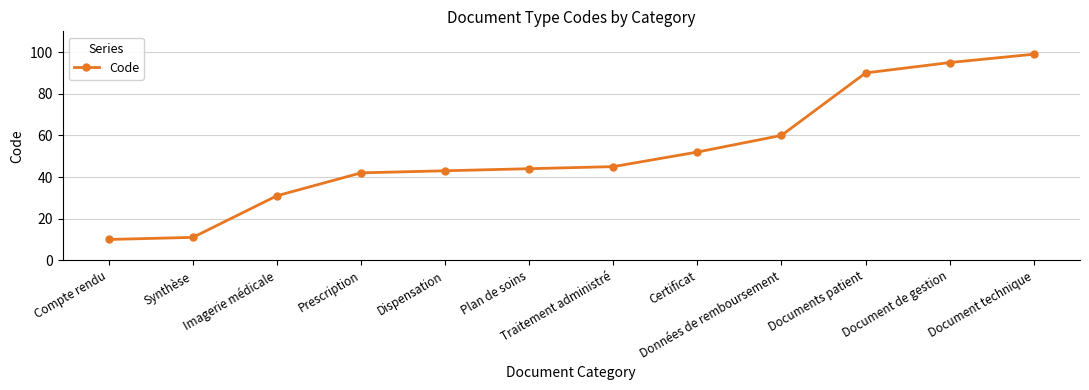

The value at Compte rendu is 10. True or false?

True